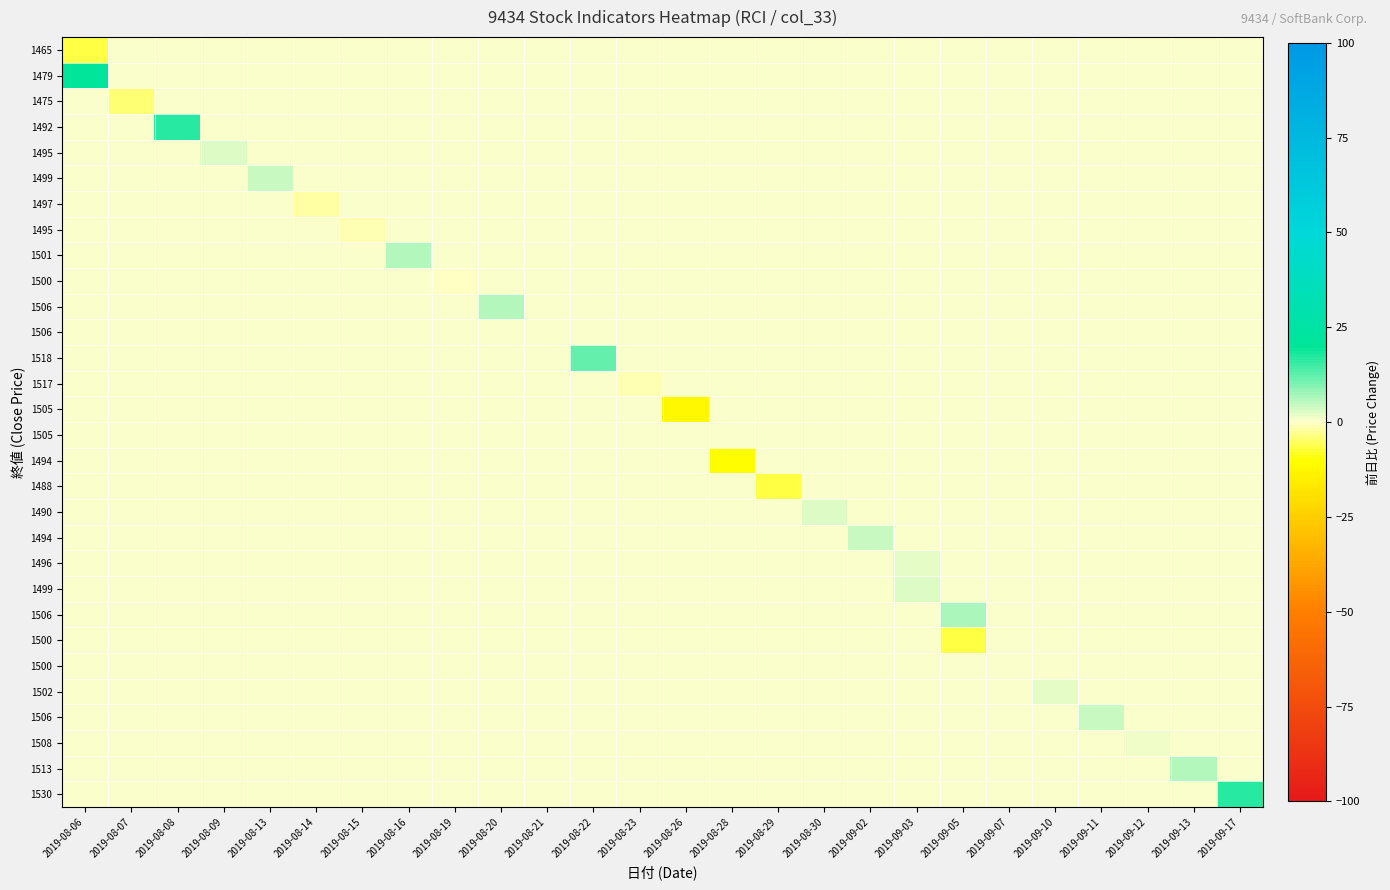

At which category does the chart reach its peak across all series?

2019-08-06